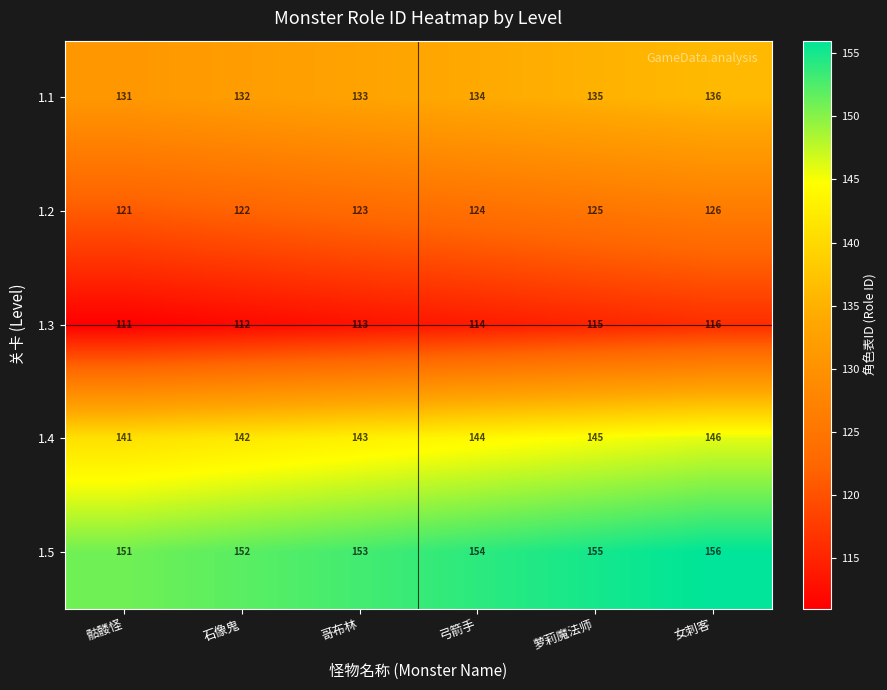

At 女刺客, list the series in order from smallest to largest.

1.3, 1.2, 1.1, 1.4, 1.5